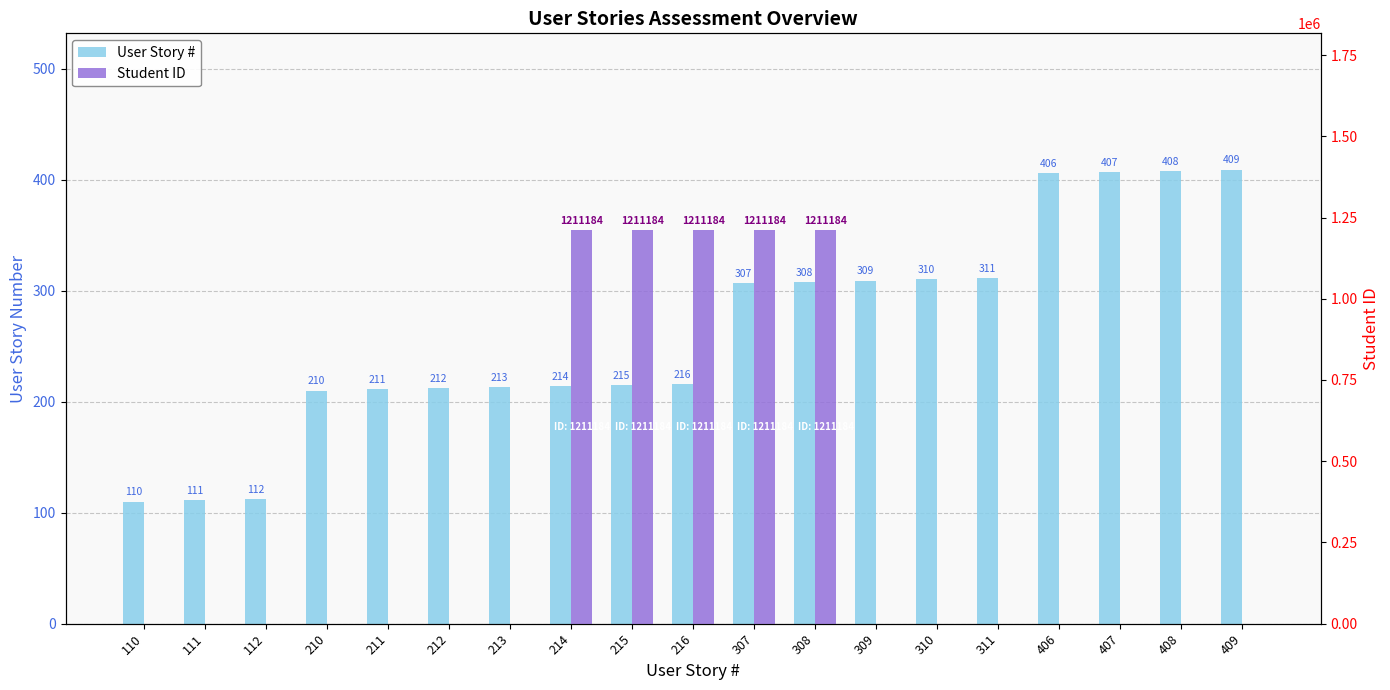

Which series has the widest spread of values?

Student ID